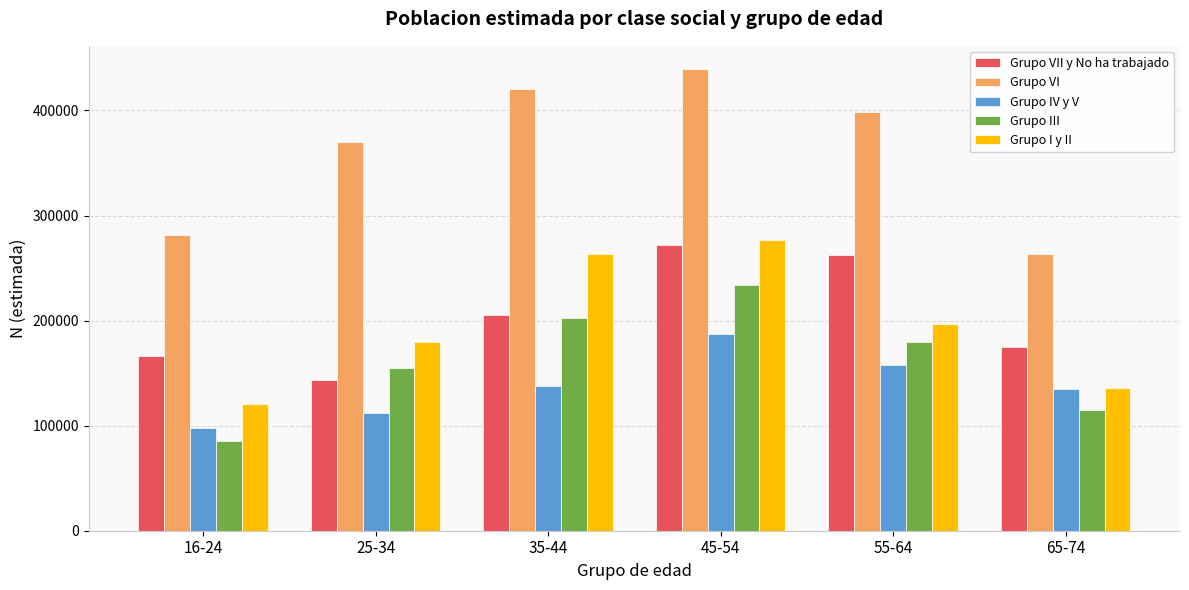

How many groups of bars are there?

6